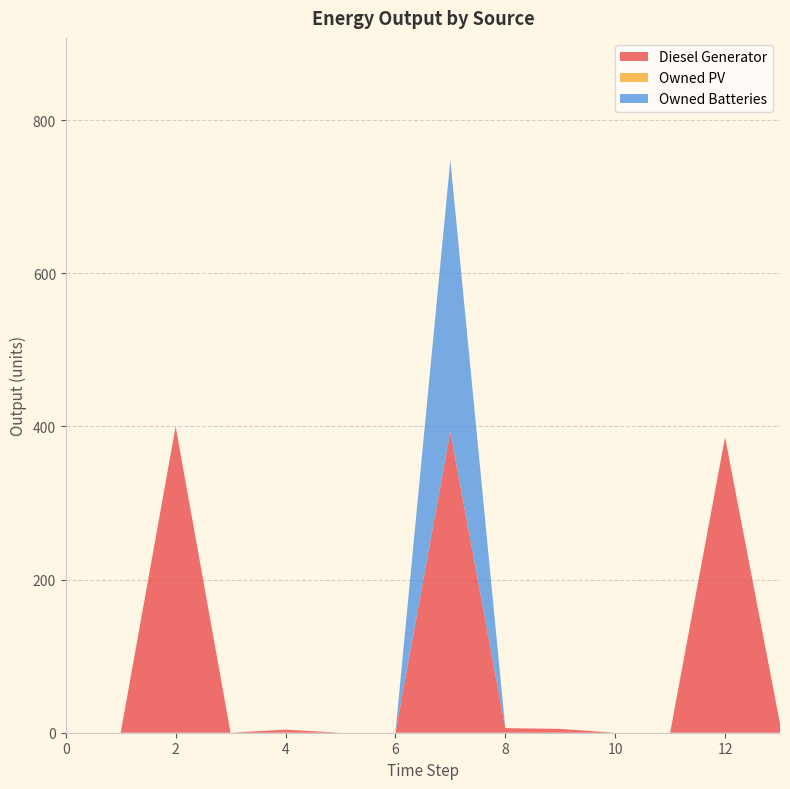

Reading left to right, what are all the values shown in this chart?

Diesel Generator: 0=0	1=0	2=400	3=0	4=4	5=0	6=0	7=393	8=6	9=5	10=0	11=0	12=386	13=12
Owned PV: 0=0	1=0	2=0	3=0	4=0	5=0	6=0	7=0	8=0	9=0	10=0	11=0	12=0	13=0
Owned Batteries: 0=0	1=0	2=0	3=0	4=0	5=0	6=0	7=355	8=0	9=0	10=0	11=0	12=0	13=0